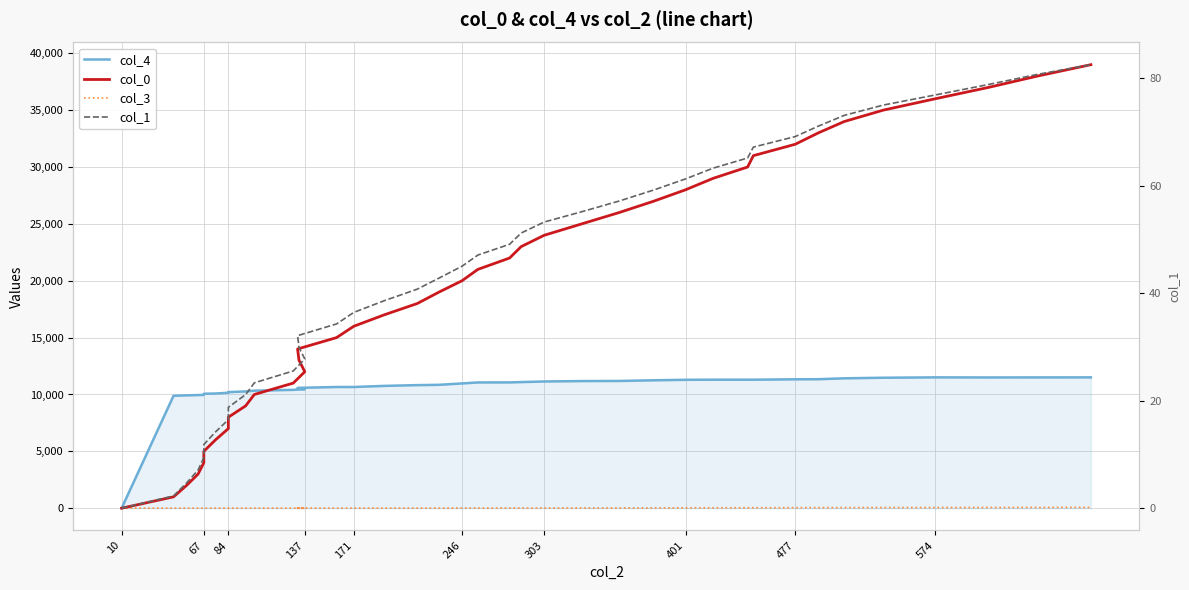

Reading left to right, extract all data points from this chart.

col_4: 0.0	9886.0	9923.0	9952.0	9960.0	10065.0	10085.0	10152.0	10209.0	10269.0	10336.0	10408.0	10471.0	10507.0	10582.0	10658.0	10660.0	10755.0	10824.0	10850.0	10971.0	11059.0	11063.0	11091.0	11145.0	11180.0	11190.0	11249.0	11292.0	11301.0	11301.0	11301.0	11336.0	11344.0	11422.0	11473.0	11506.0	11498.0	11502.0	11505.0
col_0: 1.0	1001.0	2001.0	3001.0	4001.0	5001.0	6001.0	7001.0	8001.0	9001.0	10001.0	11001.0	12001.0	13001.0	14001.0	15001.0	16001.0	17001.0	18001.0	19001.0	20001.0	21001.0	22001.0	23001.0	24001.0	25001.0	26001.0	27001.0	28001.0	29001.0	30001.0	31001.0	32001.0	33001.0	34001.0	35001.0	36001.0	37001.0	38001.0	39001.0
col_3: 5.0	6.0	6.0	7.0	7.0	8.0	8.0	8.0	9.0	9.0	10.0	11.0	12.0	12.0	14.0	15.0	17.0	17.0	17.0	18.0	19.0	20.0	20.0	22.0	22.0	27.0	27.0	32.0	35.0	39.0	41.0	43.0	49.0	55.0	57.0	61.0	62.0	65.0	69.0	71.0
col_1: 0.0	2.3	4.7	7.1	9.4	11.8	14.2	16.5	18.8	21.1	23.3	25.5	27.7	29.9	32.1	34.3	36.4	38.6	40.7	42.8	45.0	47.1	49.1	51.2	53.2	55.1	57.1	59.2	61.2	63.2	65.1	67.1	69.1	71.0	73.0	75.0	76.8	78.8	80.7	82.5